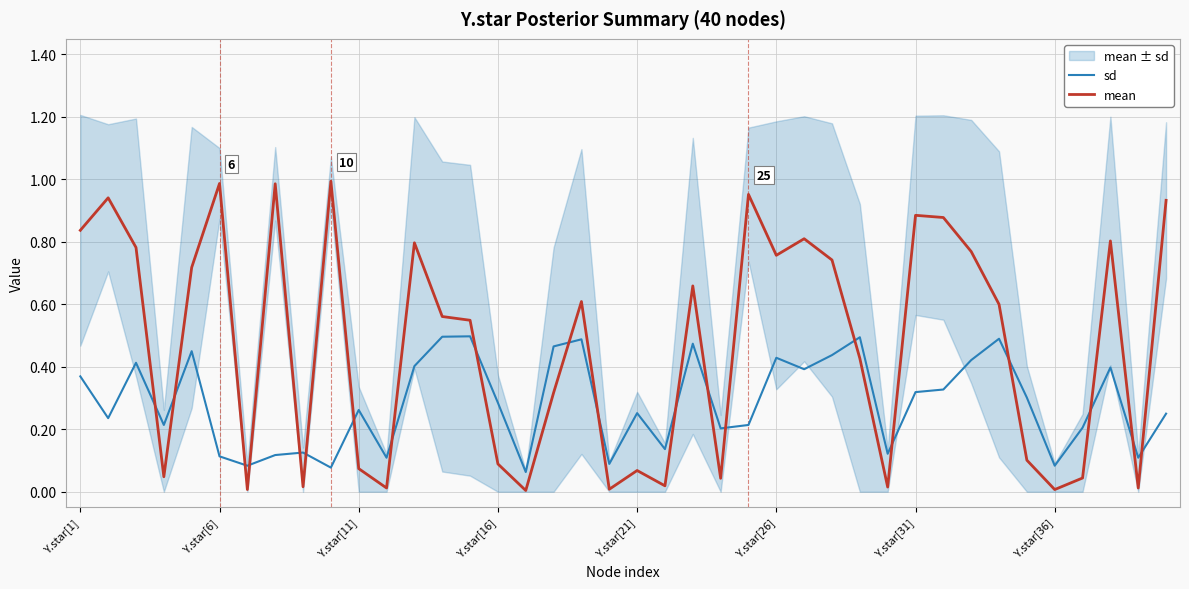

After their last crossing, which series has the higher values: sd or mean?

mean